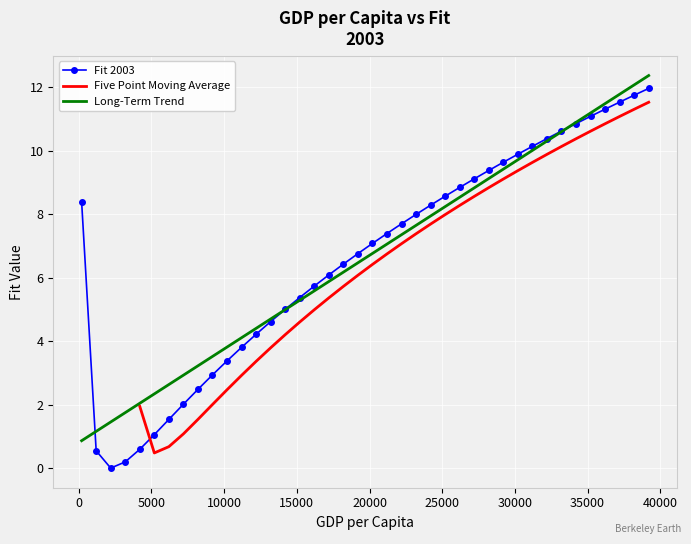

What is the lowest value of the Long-Term Trend series?

0.9